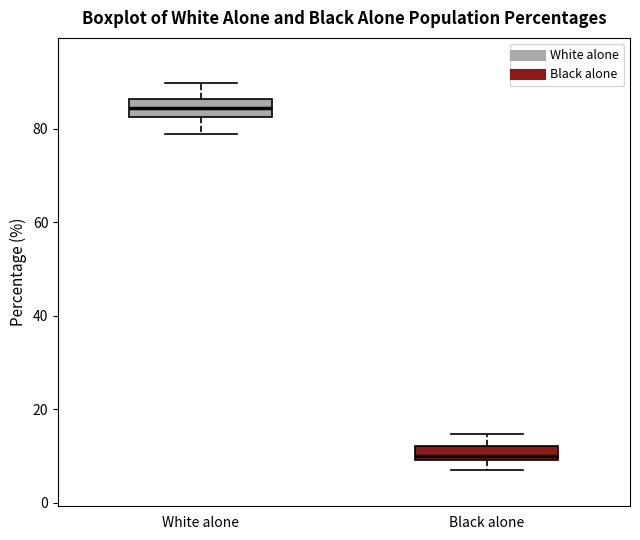

Reading left to right, transcribe this box plot: for each box, give where its median line is, the range the box spans, and where its two whiskers end, as read against the y-axis. The values are not printed on the chart, so give them approximately, as read against the axis.

White alone: median 84, box 82 to 86, whiskers 78 to 90
Black alone: median 10 (just above the box's lower edge), box 10 to 12, whiskers 6 to 14